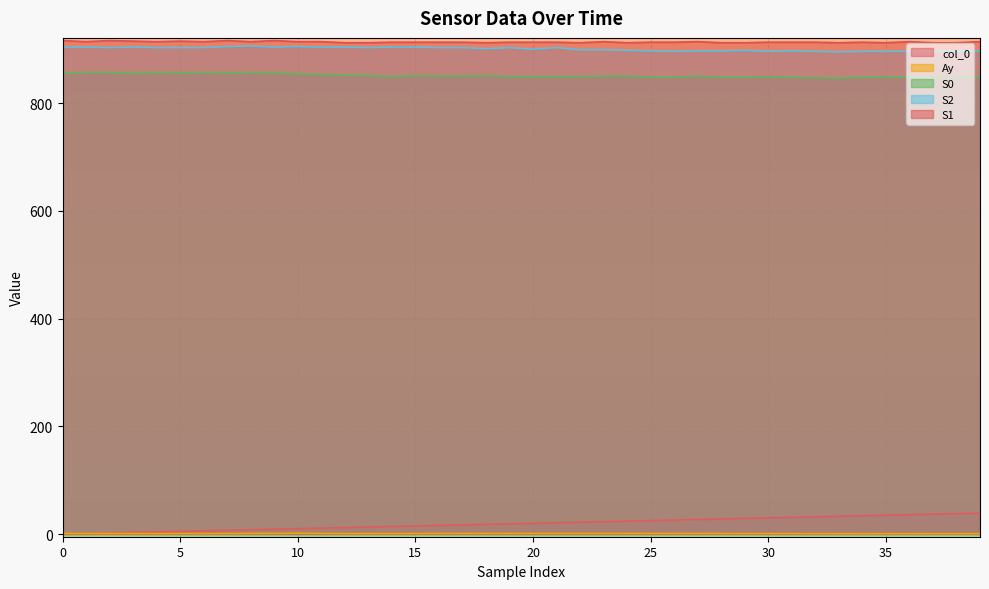

How many interior local valleys does the S0 series have?

6